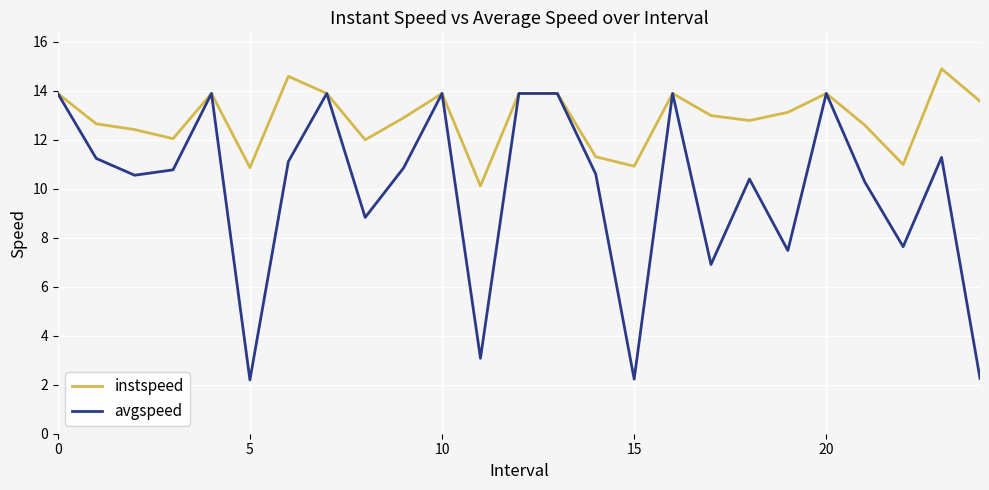

List the series in order of their overall mean, lowest first.

avgspeed, instspeed